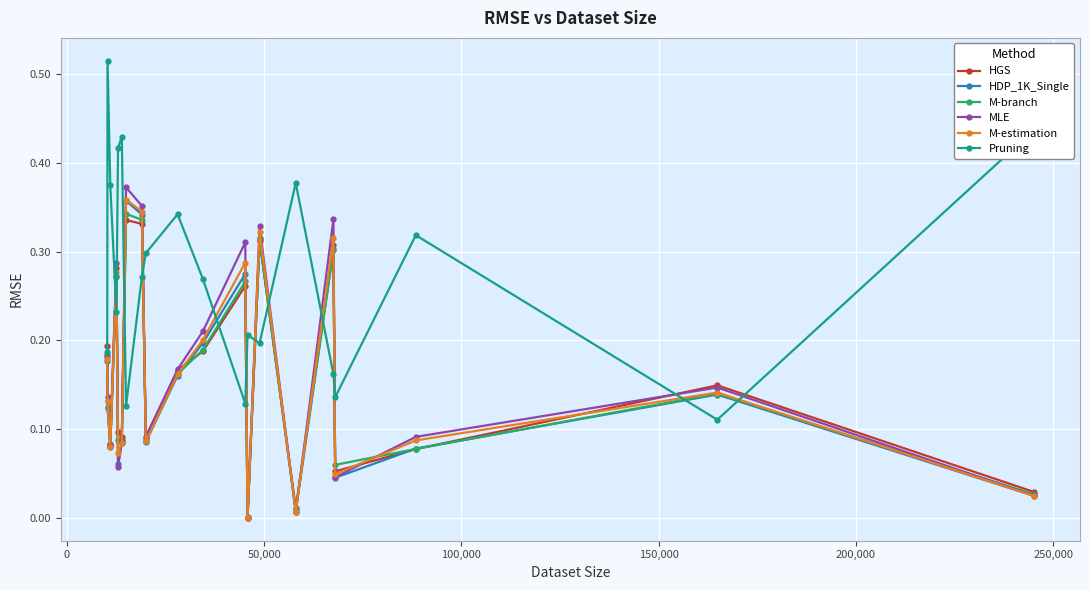

Which series has the largest total across all categories?

Pruning